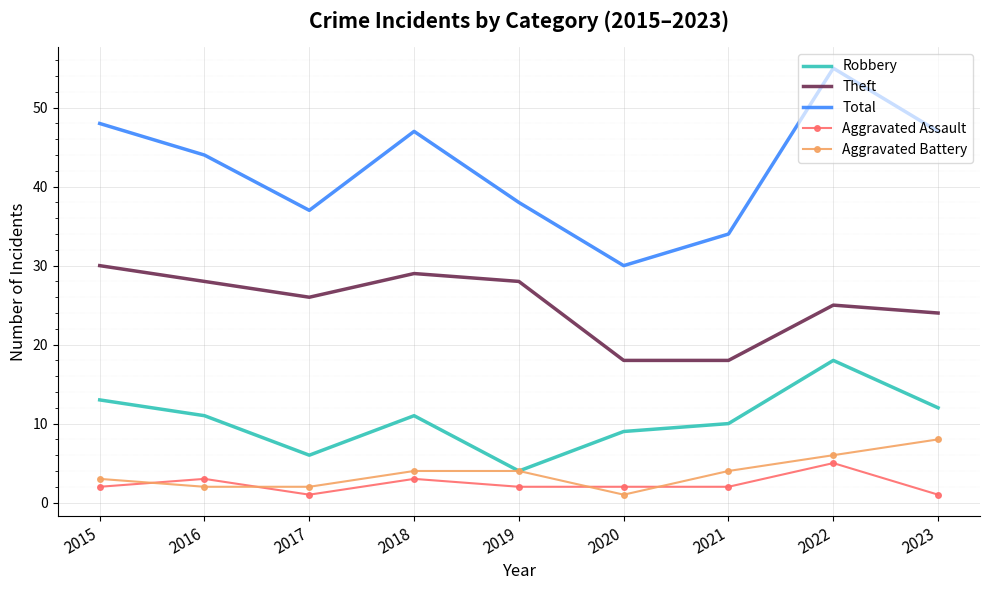

What is the difference between the highest and lowest values at 2019?

36